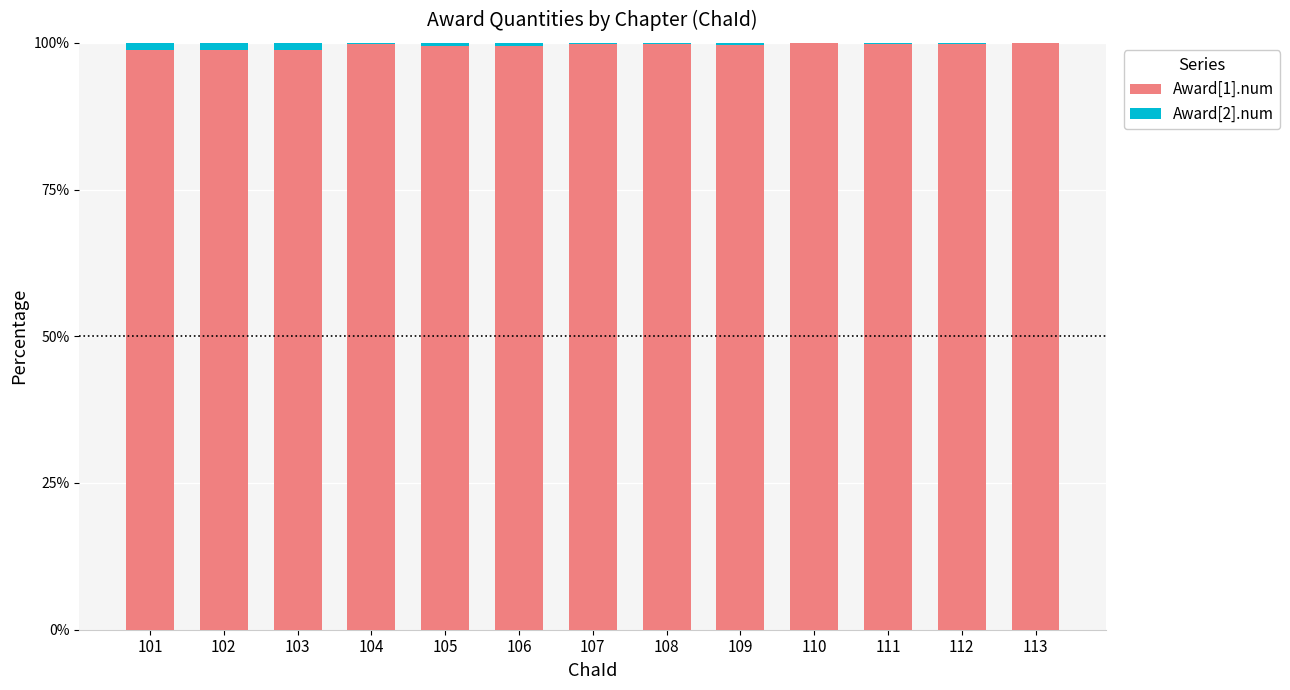

The Award[1].num series shows 98.8 at 103. True or false?

True